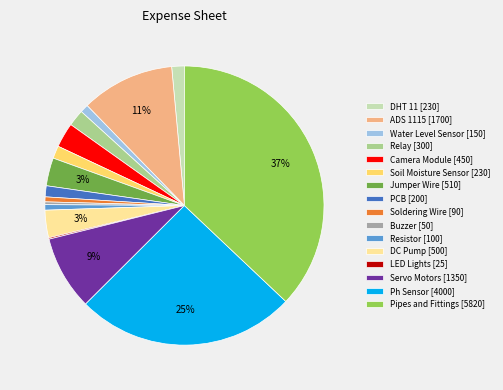

What is the largest slice in the pie chart?

Pipes and Fittings